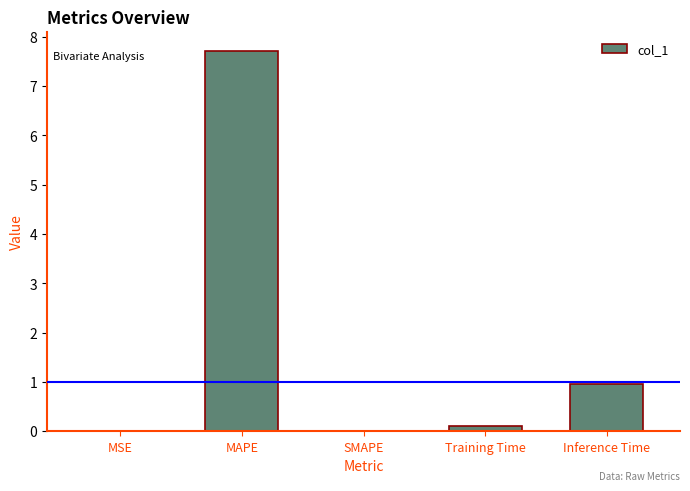

At which category does the chart reach its peak across all series?

MAPE